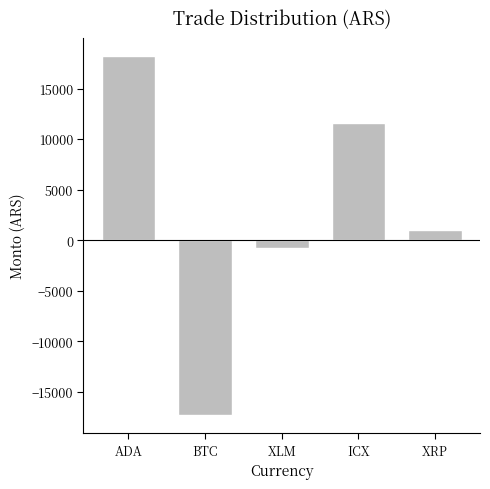

How many values are below 1000?

2